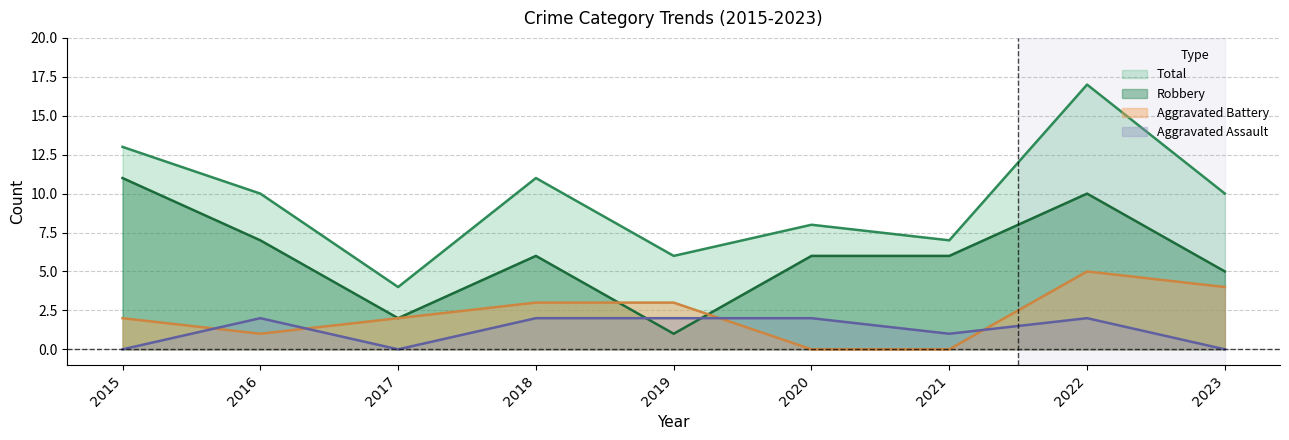

Is it true that Aggravated Battery equals 2 at 2019?

False